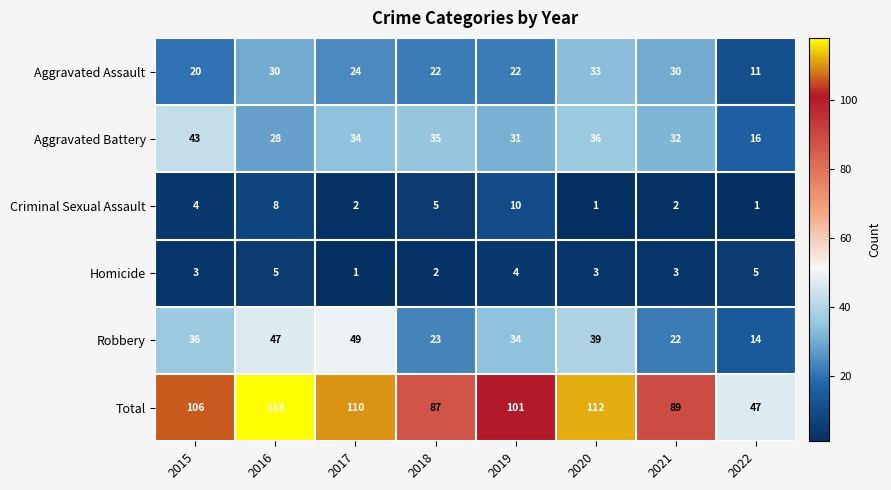

What is the maximum value shown in the chart?

118